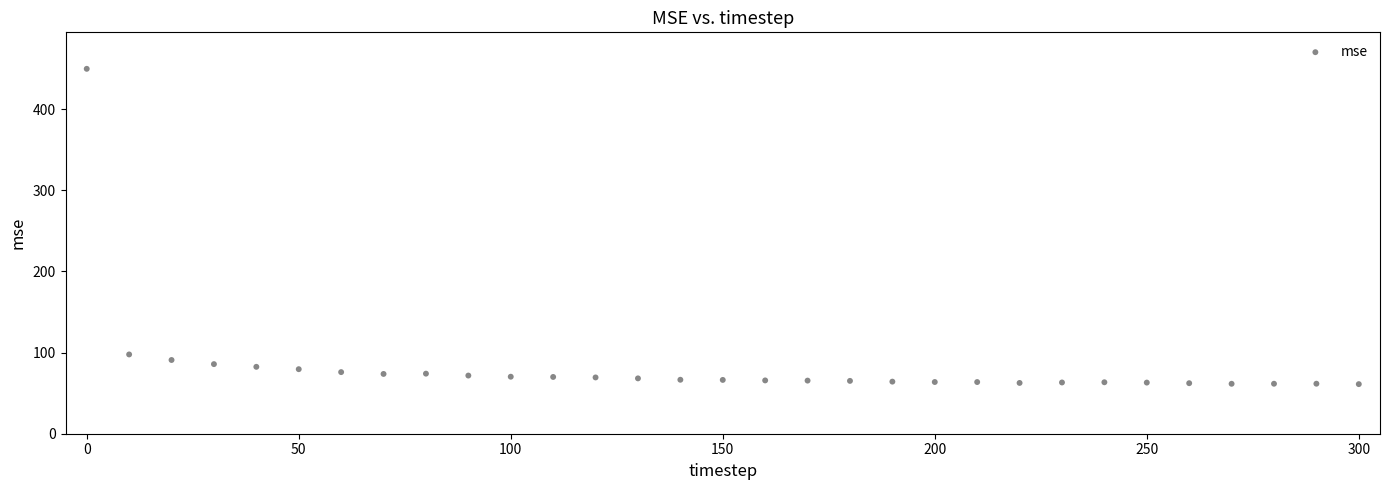

What is the range of X values (max minus min)?

300.0